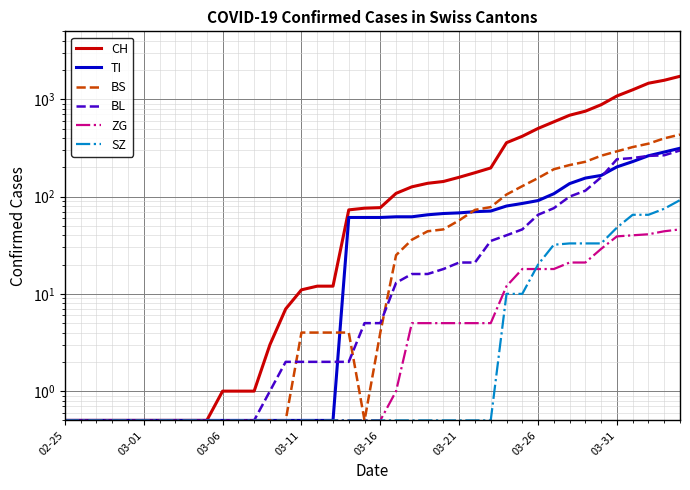

Which series has the largest total across all categories?

CH